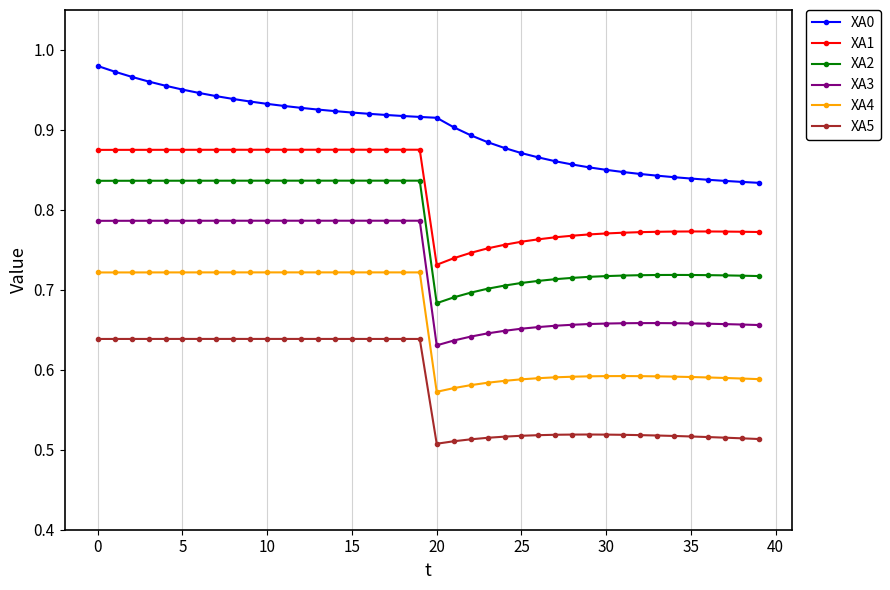

At how many categories does at least one series exceed 0?

40